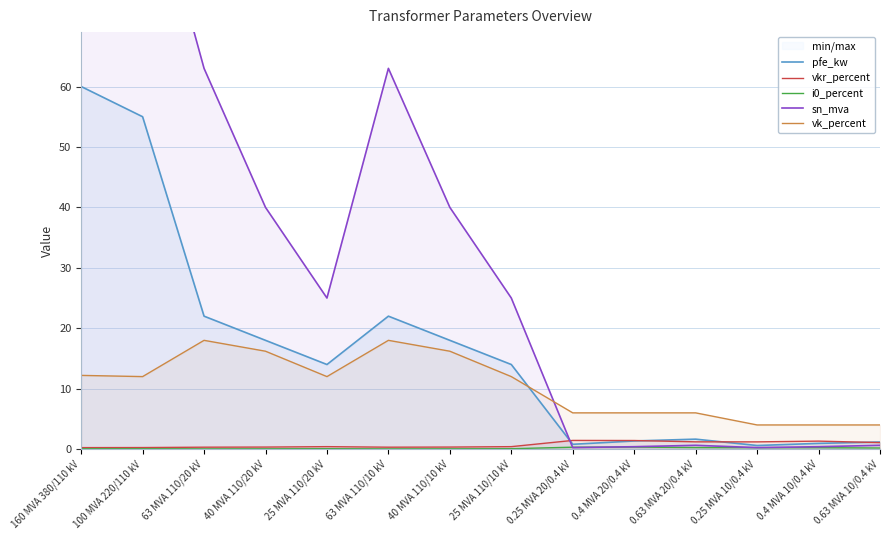

What is the label of the 10th point from the right?

25 MVA 110/20 kV